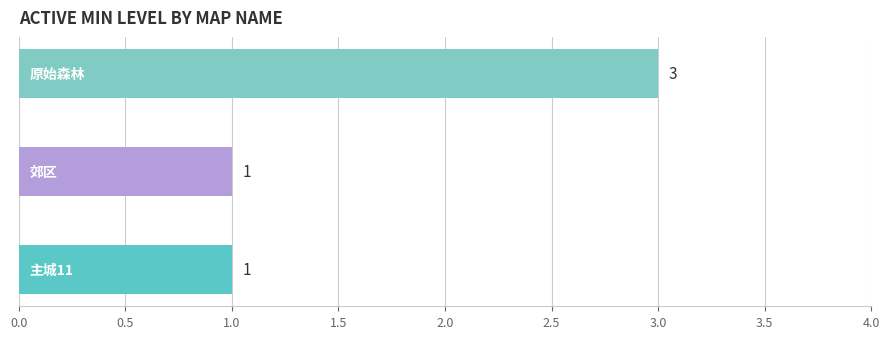

What is the maximum value shown in the chart?

3